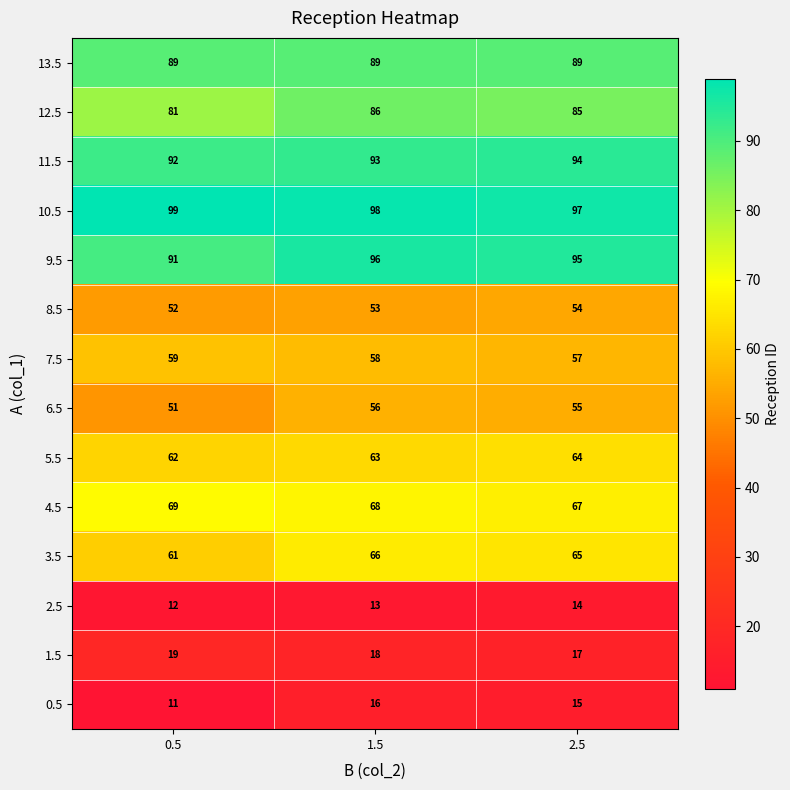

What is the sum of the 1.5 values at 2.5 and 0.5?

36